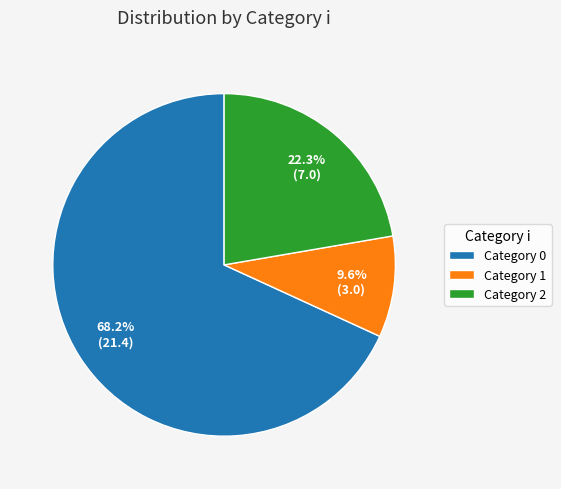

Rank the categories by value from highest to lowest.

Category 0, Category 2, Category 1